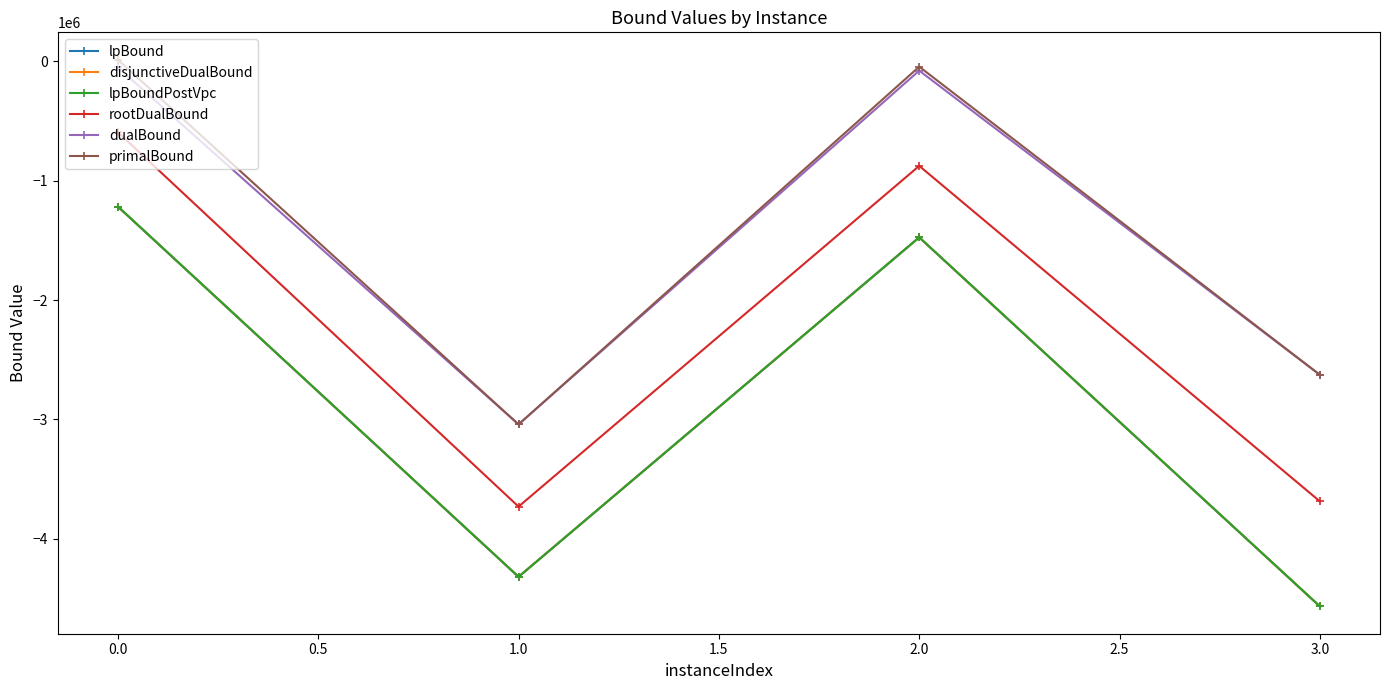

Does the chart display data point markers on the line(s)?

Yes